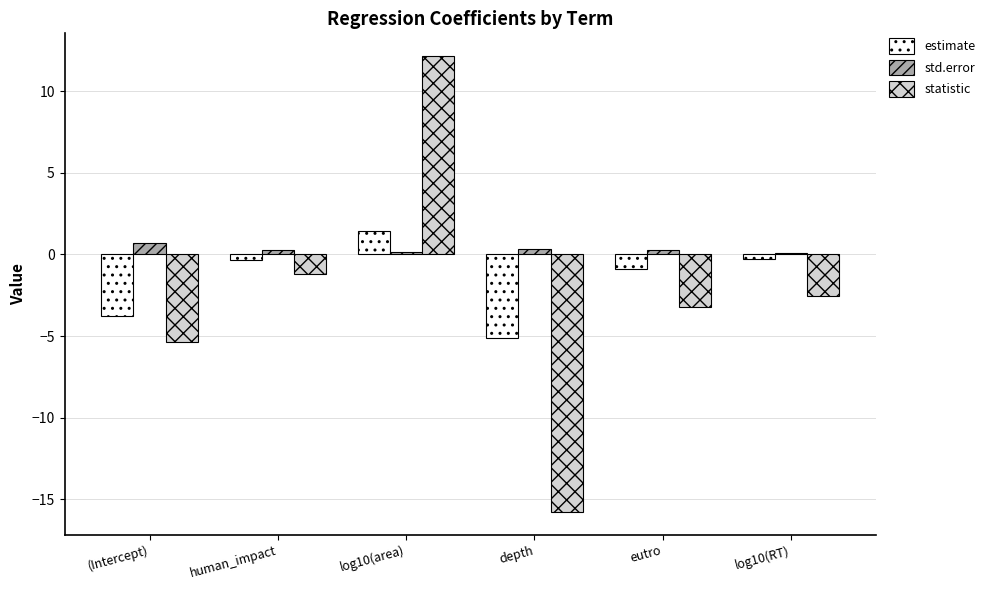

Count the std.error values in the range 0 to 1.

6